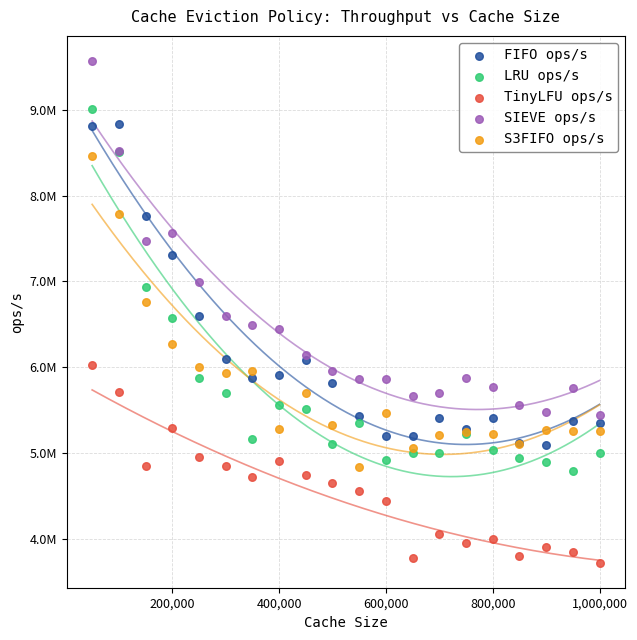

What are all the series names shown in the legend?

FIFO ops/s, LRU ops/s, TinyLFU ops/s, SIEVE ops/s, S3FIFO ops/s